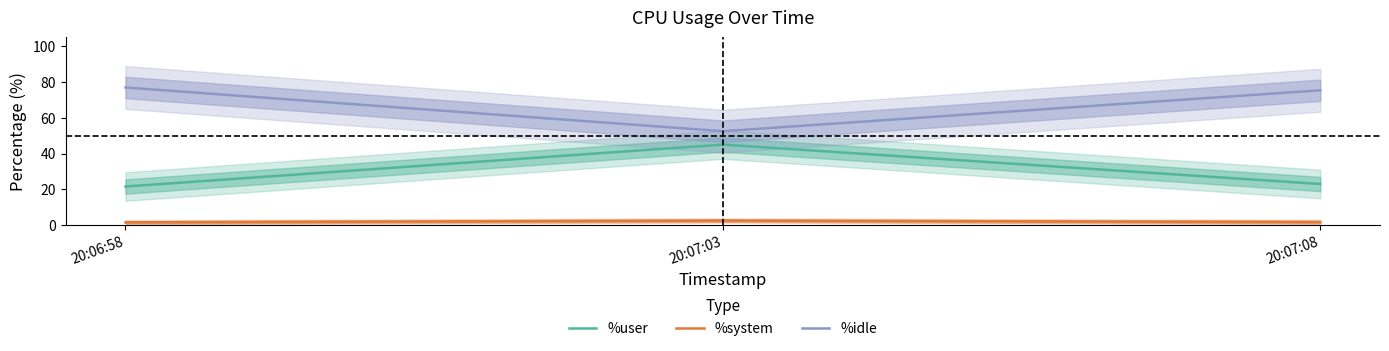

Which series has the widest spread of values?

%idle